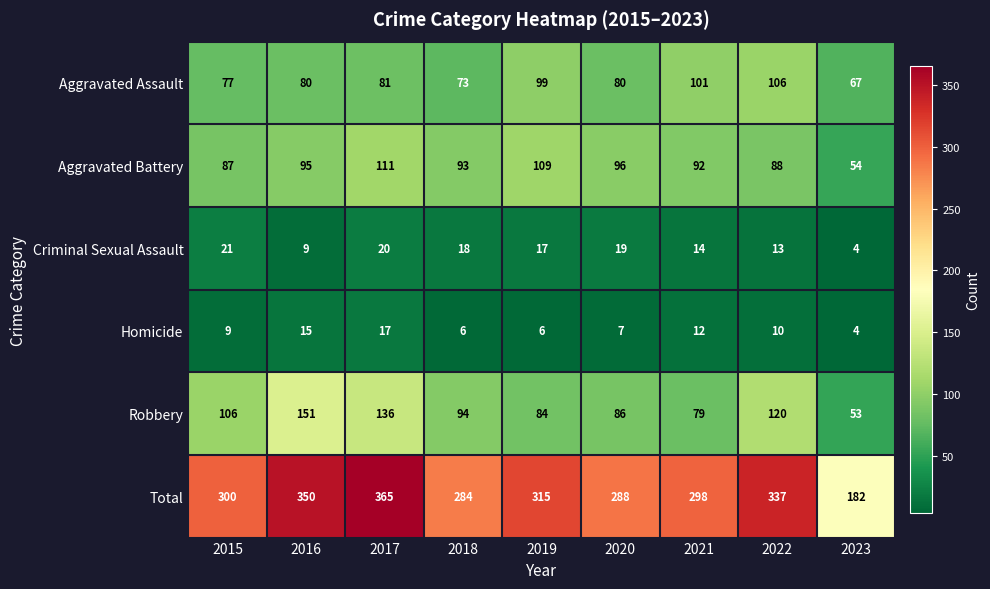

What is the sum of the Robbery values at 2017 and 2022?

256